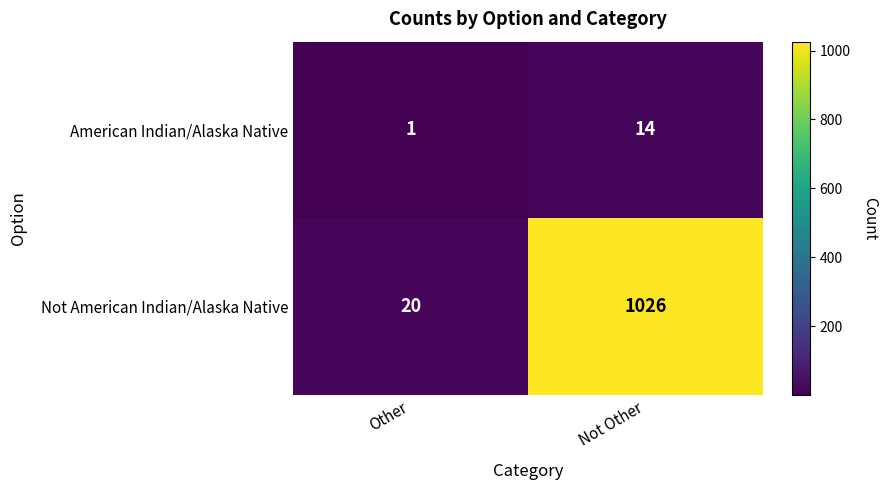

Which series has the largest total across all categories?

Not American Indian/Alaska Native